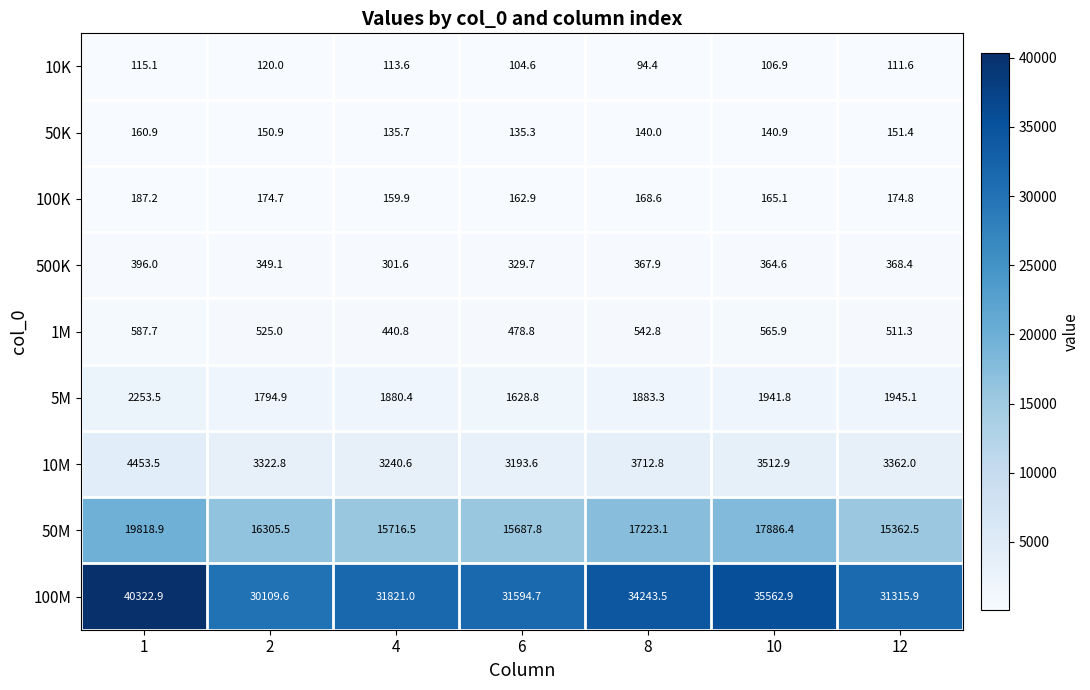

What is the total value across all series at 8?

58376.4